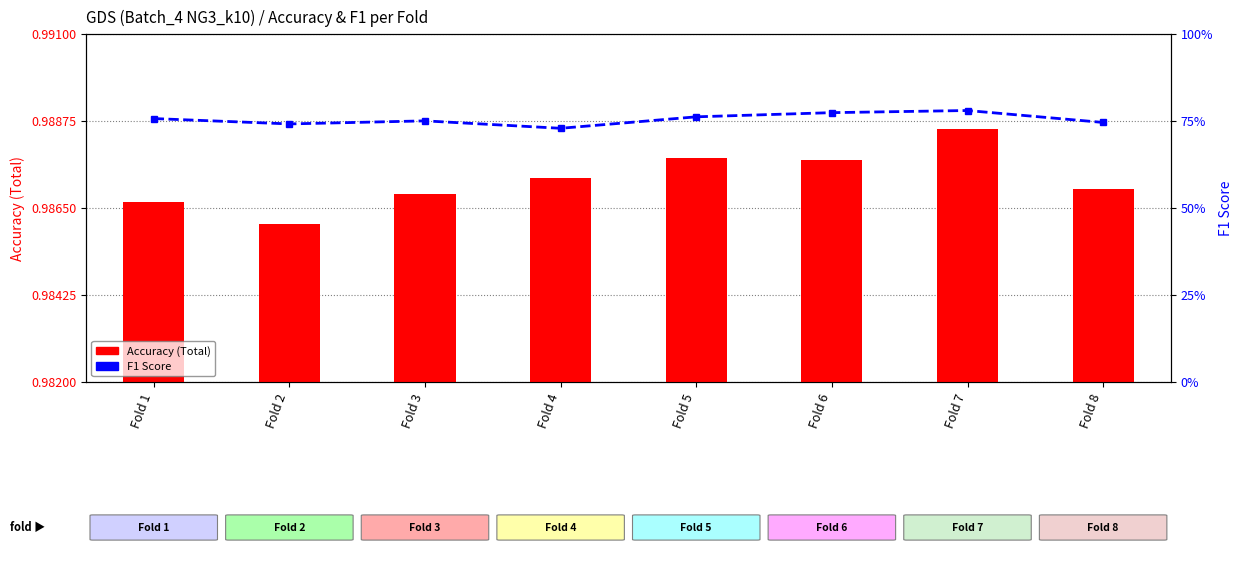

How many categories are shown in the chart?

8